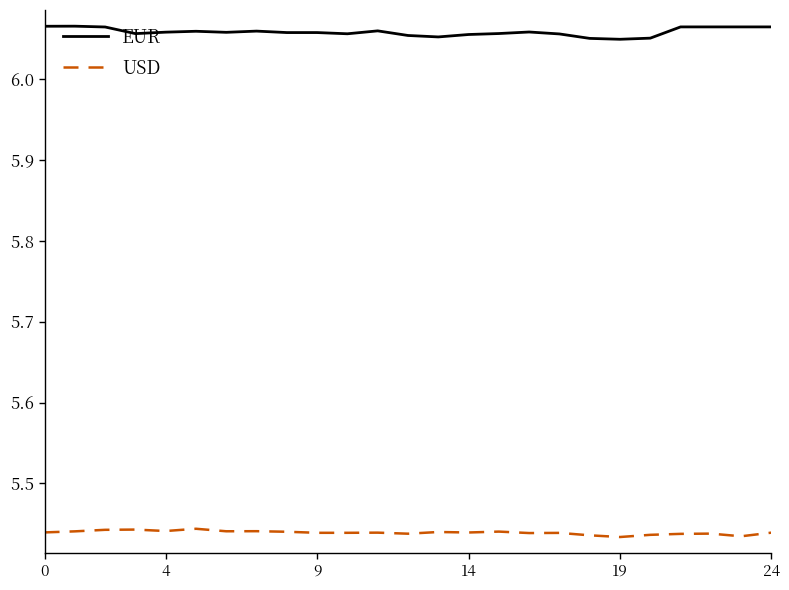

Rank the series by their average value, from lowest to highest.

USD, EUR